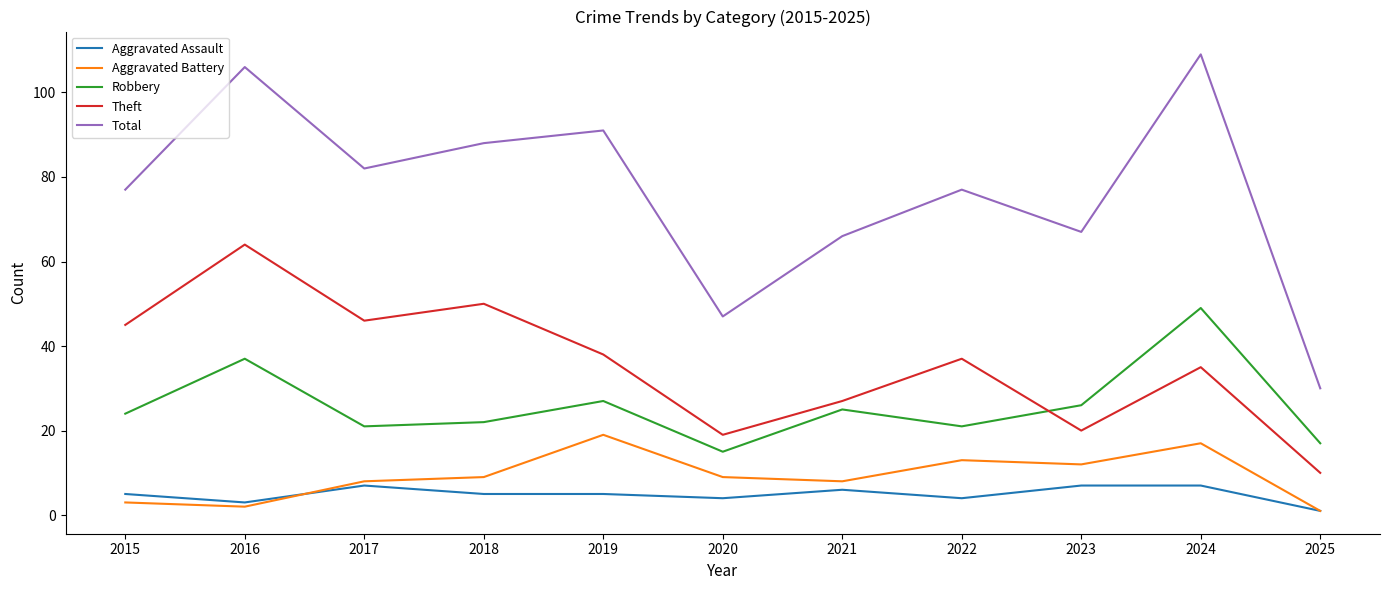

What is the spread (max minus min) of values at 2018?

83